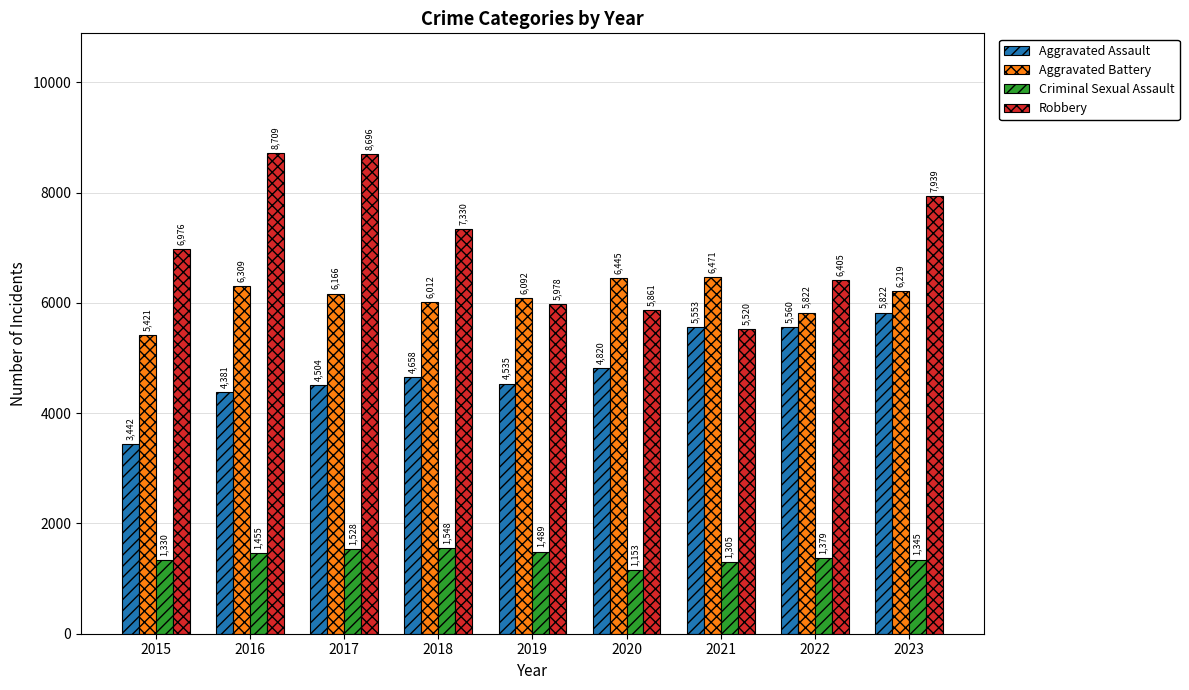

What is the value of the Aggravated Assault bar at the 5th from the left?

4535